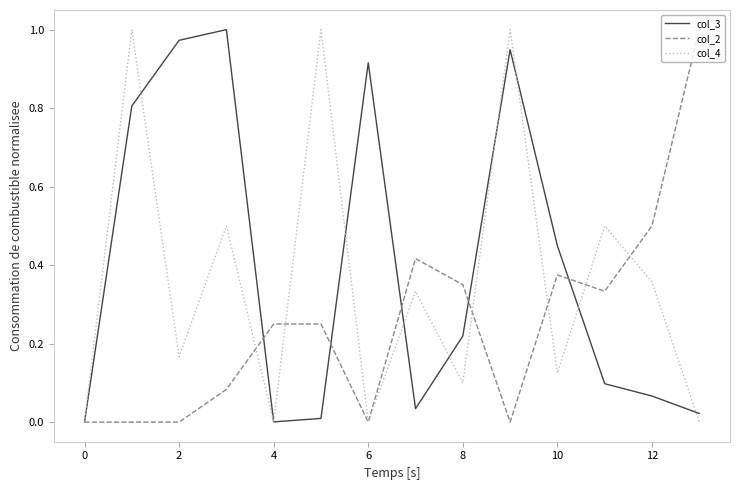

List the series in order of their overall mean, lowest first.

col_2, col_4, col_3